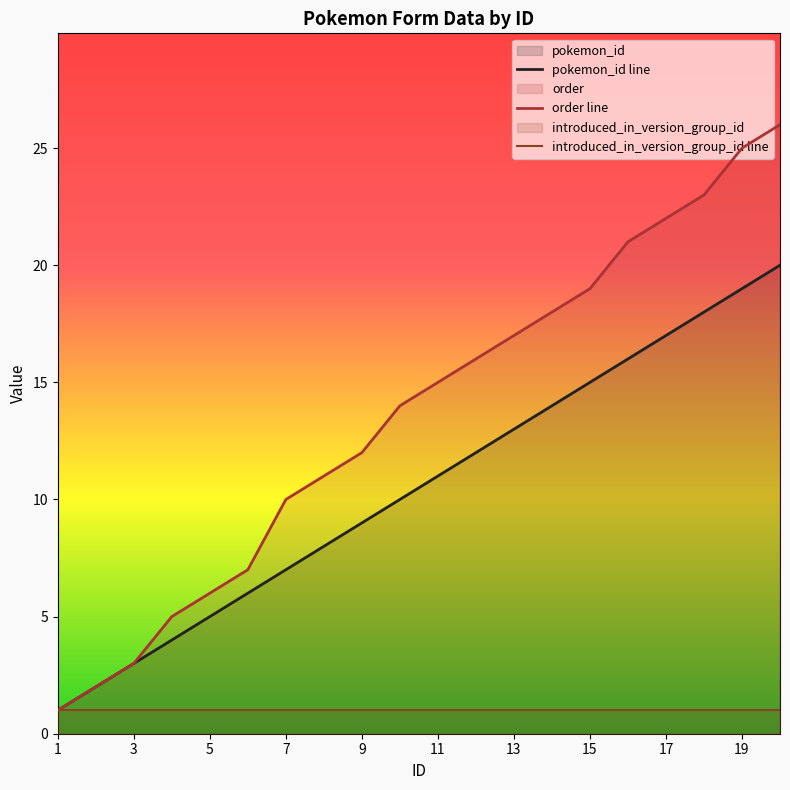

Which category has the lowest value in the pokemon_id series?

1